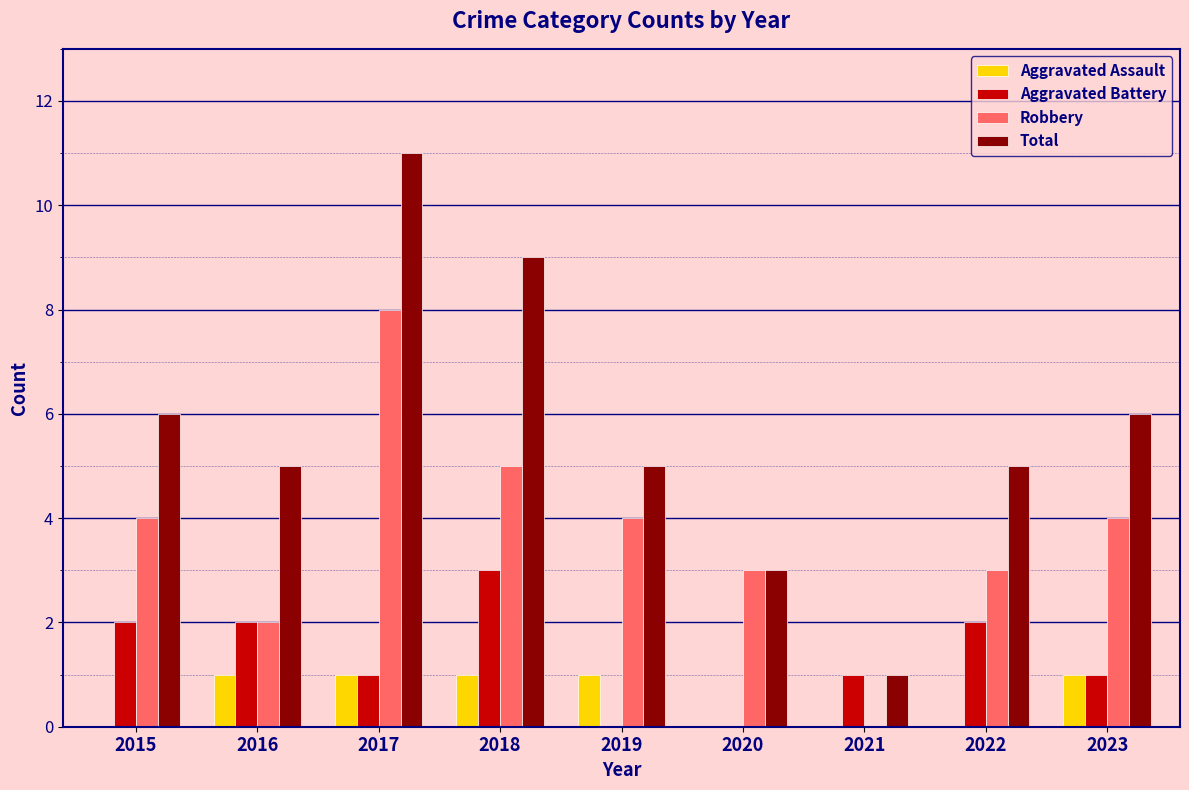

What are all the series names shown in the legend?

Aggravated Assault, Aggravated Battery, Robbery, Total